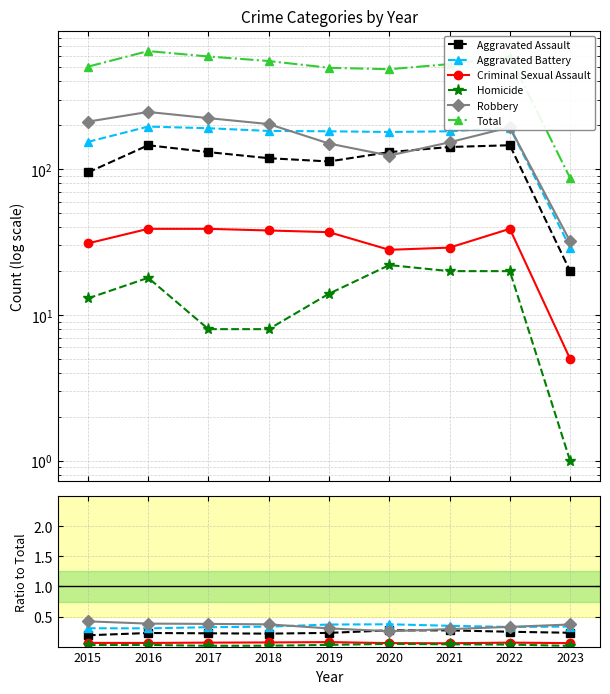

Which series changed the most between 2016 and 2022?

Total